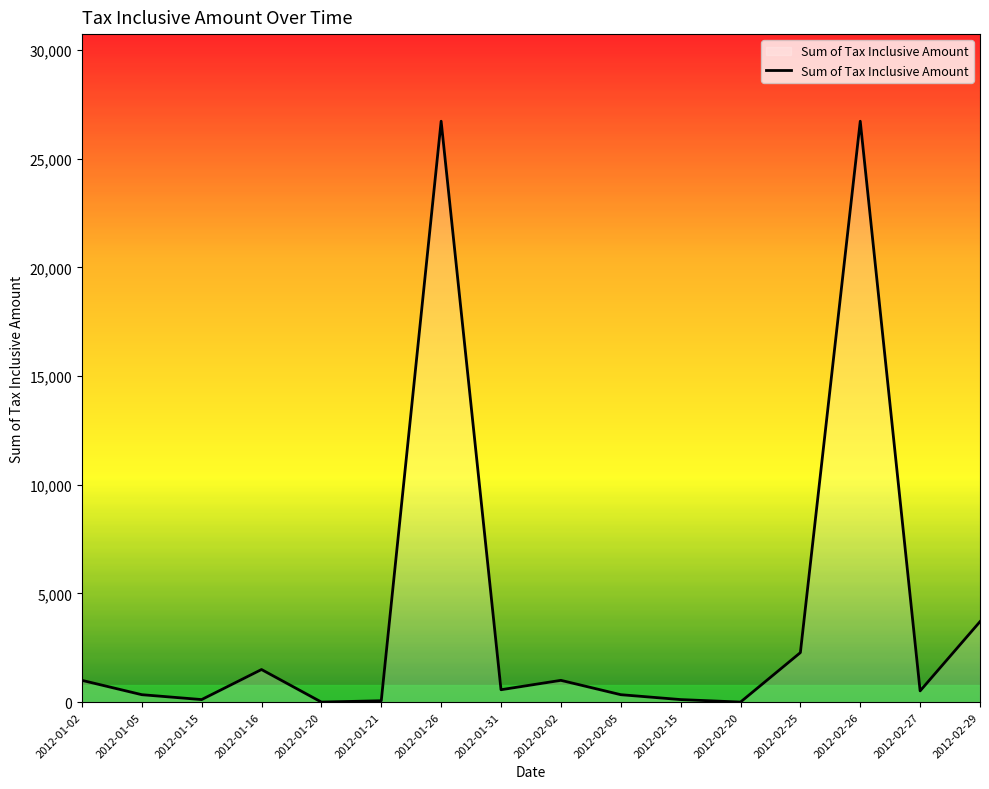

What is the difference between the maximum and minimum values?

26720.0